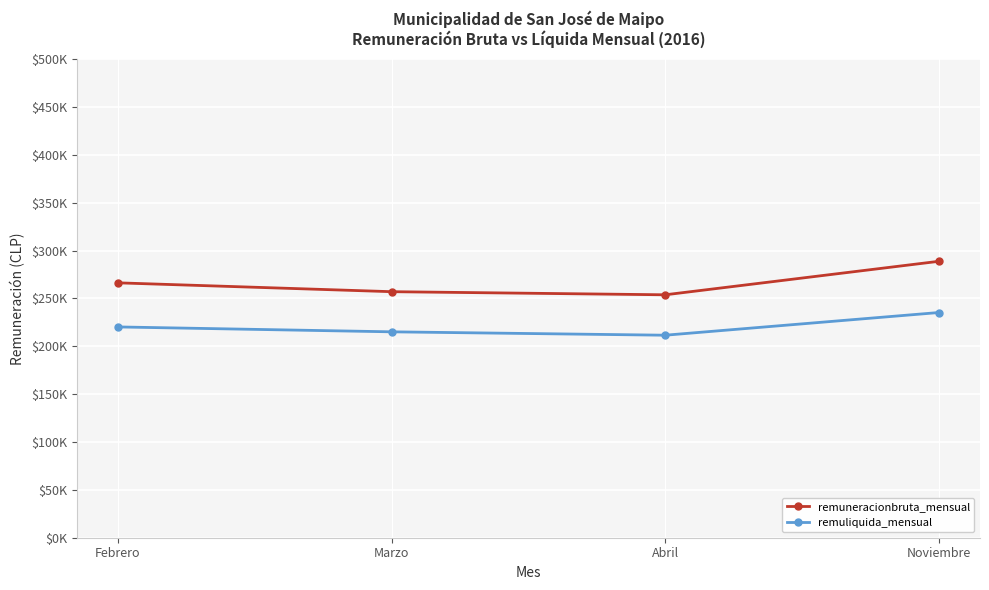

Reading left to right, transcribe all the data shown in this chart.

remuneracionbruta_mensual: Febrero=266248.7	Marzo=256998.4	Abril=253748.7	Noviembre=288747.3
remuliquida_mensual: Febrero=220185.4	Marzo=215076.3	Abril=211531.7	Noviembre=235241.5